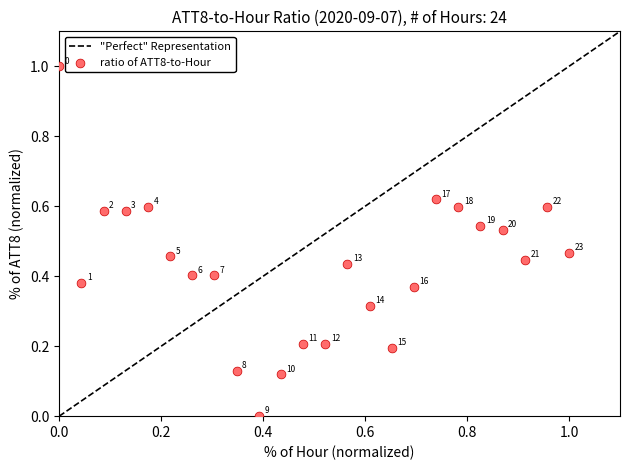

What is the range of Y values (max minus min)?

1.0